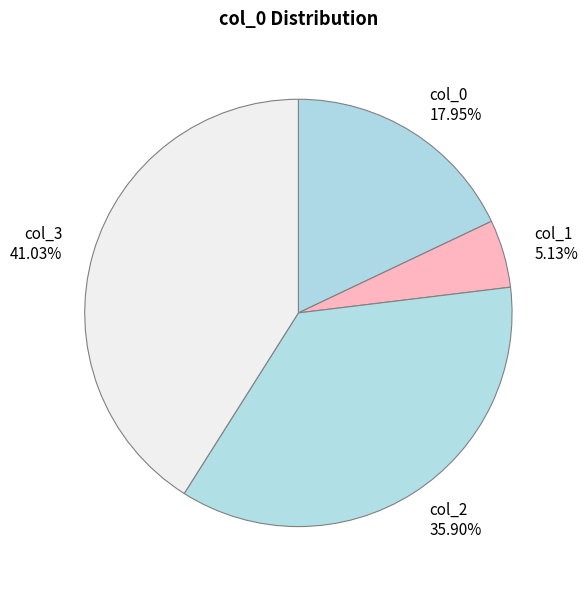

To the nearest percent, what portion does col_1 represent?

5%